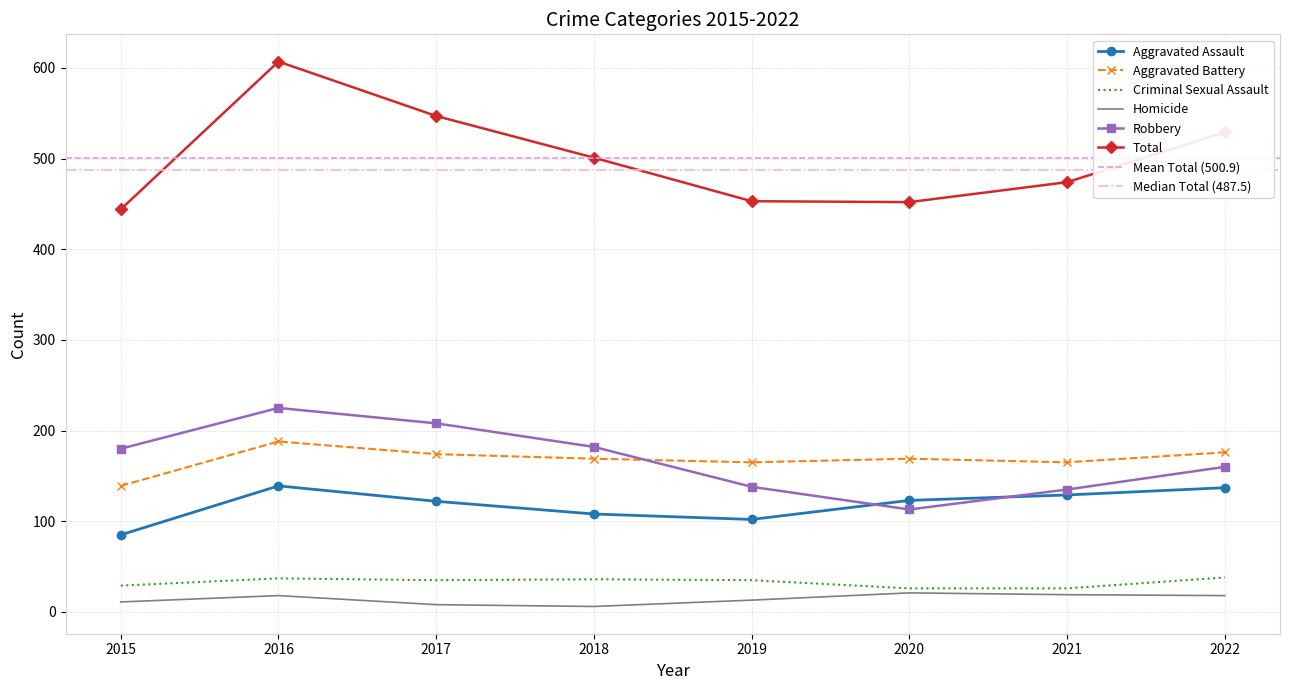

True or false: Robbery and Aggravated Assault intersect in this chart.

True